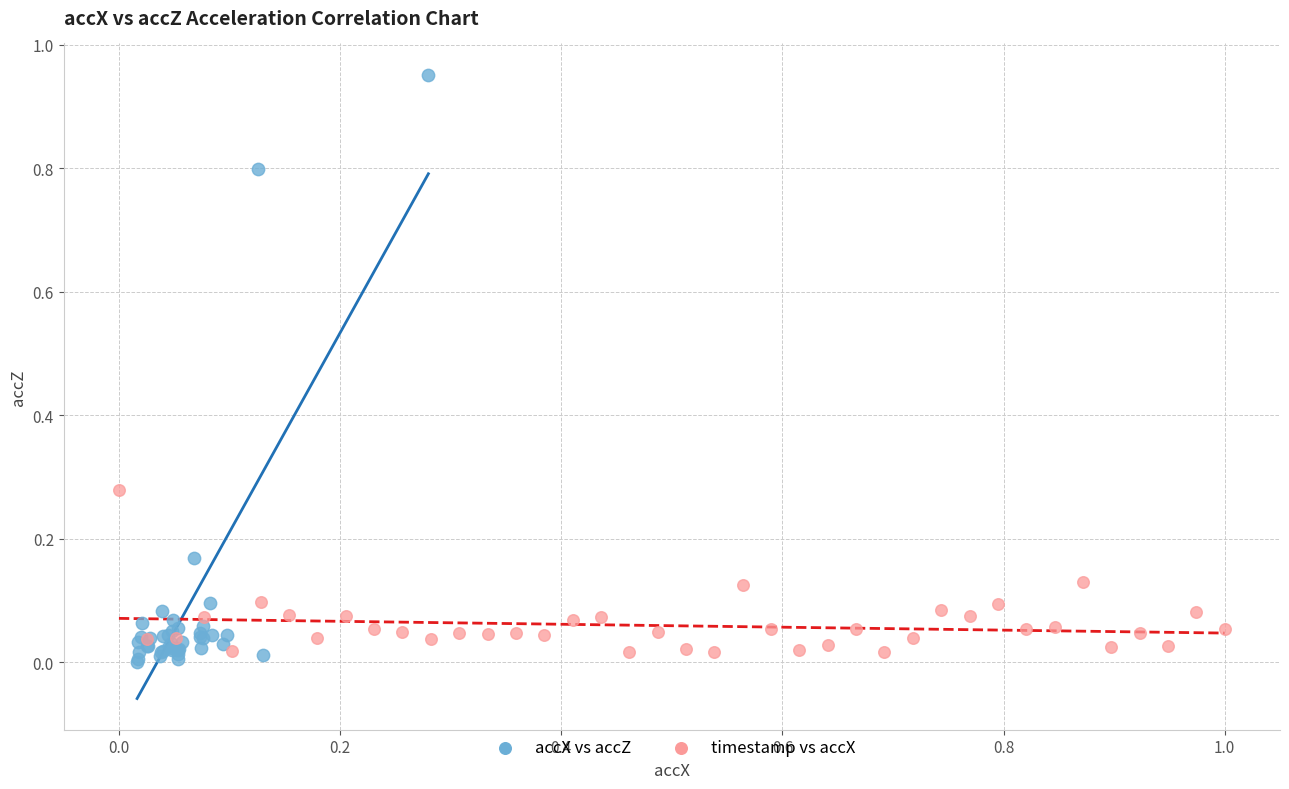

Which series has the widest spread of Y values?

accX vs accZ